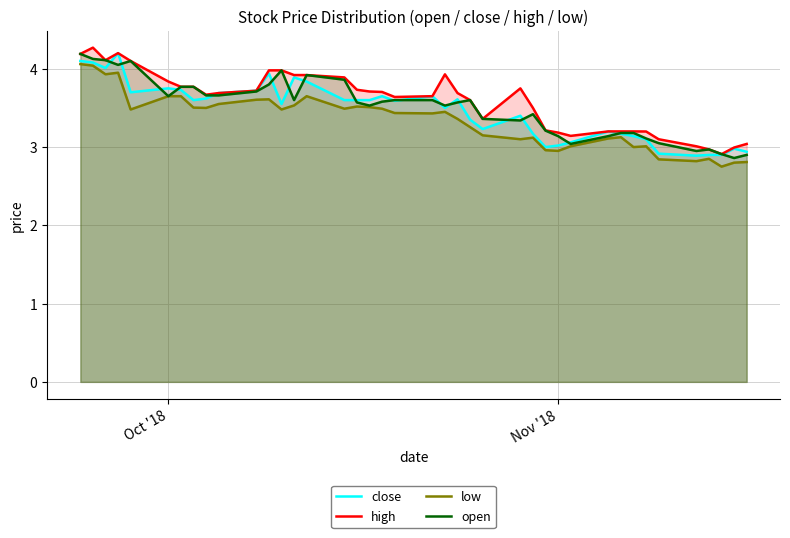

At how many categories does at least one series exceed 4?

5